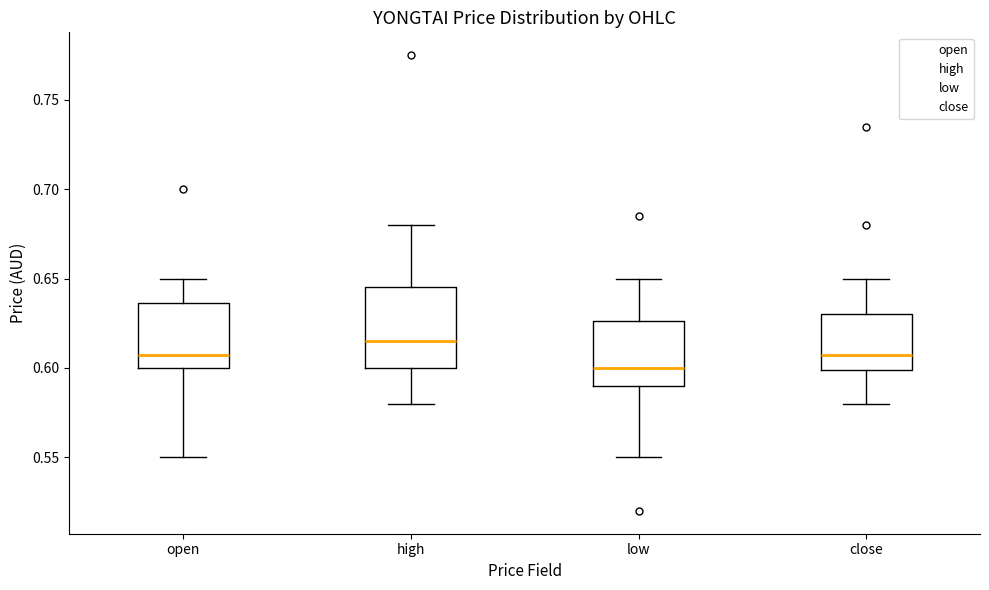

Reading left to right, transcribe this box plot: for each box, give where its median line is, the range the box spans, and where its two whiskers end, as read against the y-axis. The values are not printed on the chart, so give them approximately, as read against the axis.

open: median 0.610, box 0.600 to 0.635, whiskers 0.550 to 0.650
high: median 0.615, box 0.600 to 0.645, whiskers 0.580 to 0.680
low: median 0.600, box 0.590 to 0.625, whiskers 0.550 to 0.650
close: median 0.610, box 0.600 to 0.630, whiskers 0.580 to 0.650